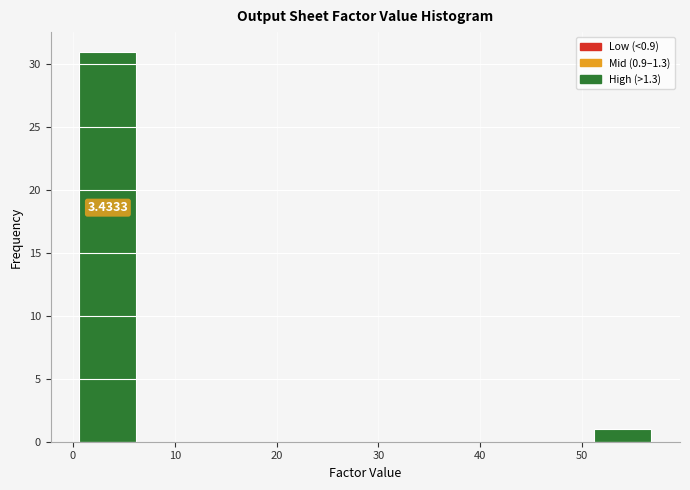

Over which range of the x-axis is the bar tallest?

1 to 6